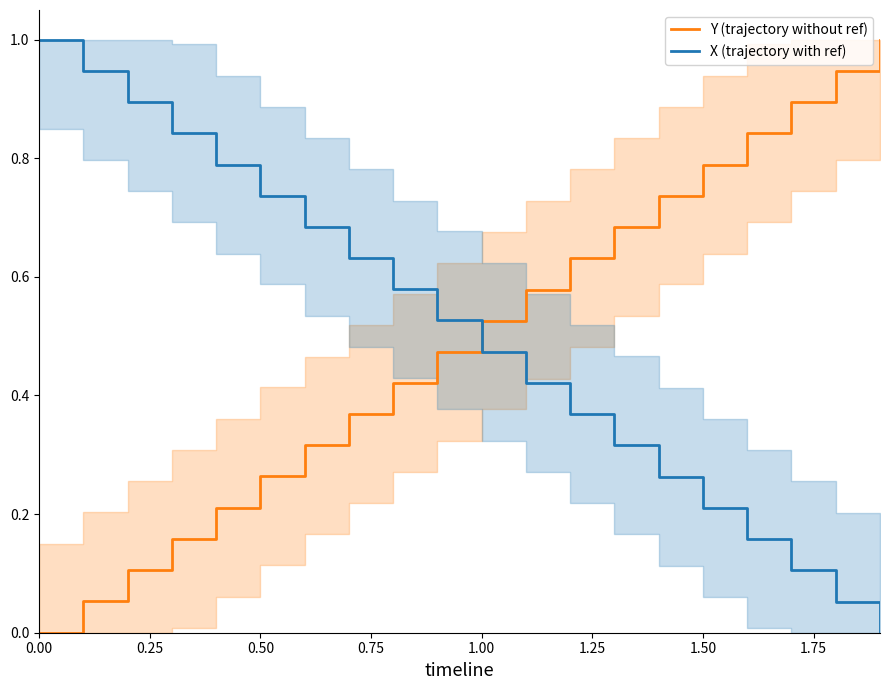

True or false: X (trajectory with ref) and Y (trajectory without ref) intersect in this chart.

True